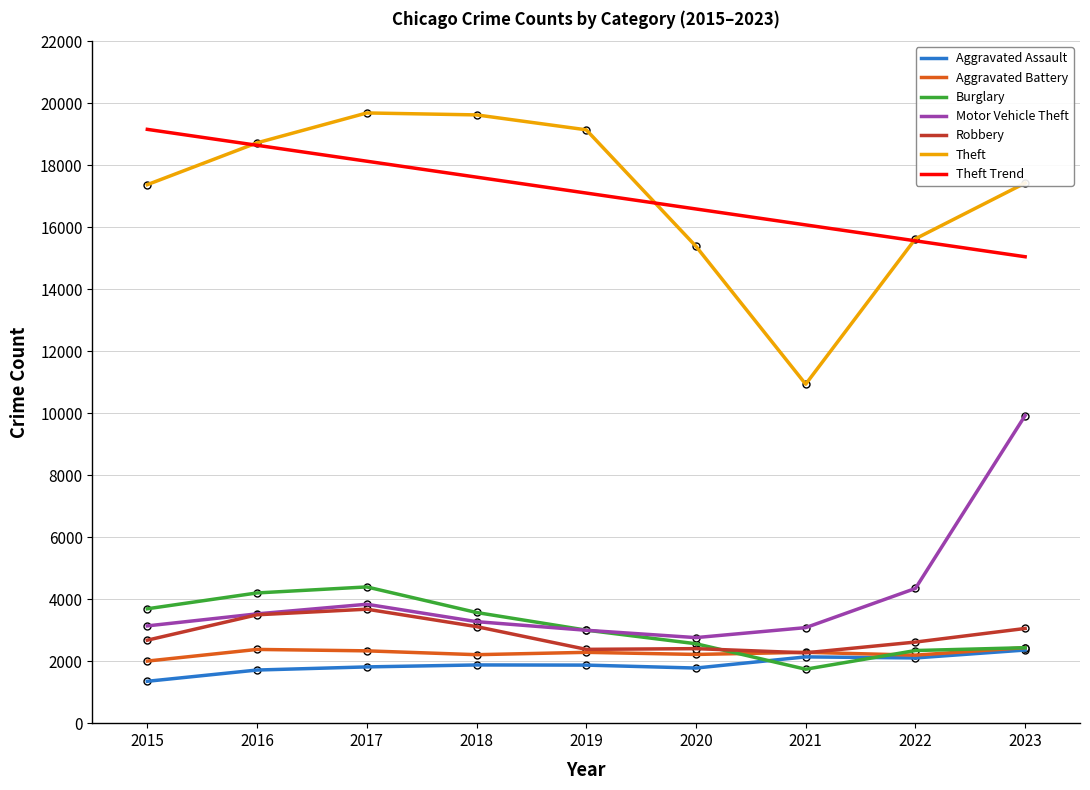

Between 2018 and 2020, which series saw the biggest shift?

Theft